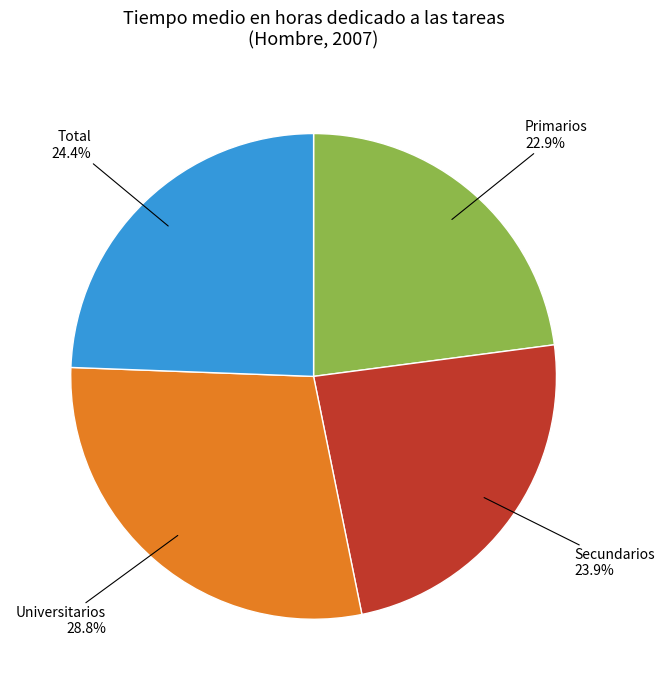

Does any single category account for the majority?

No